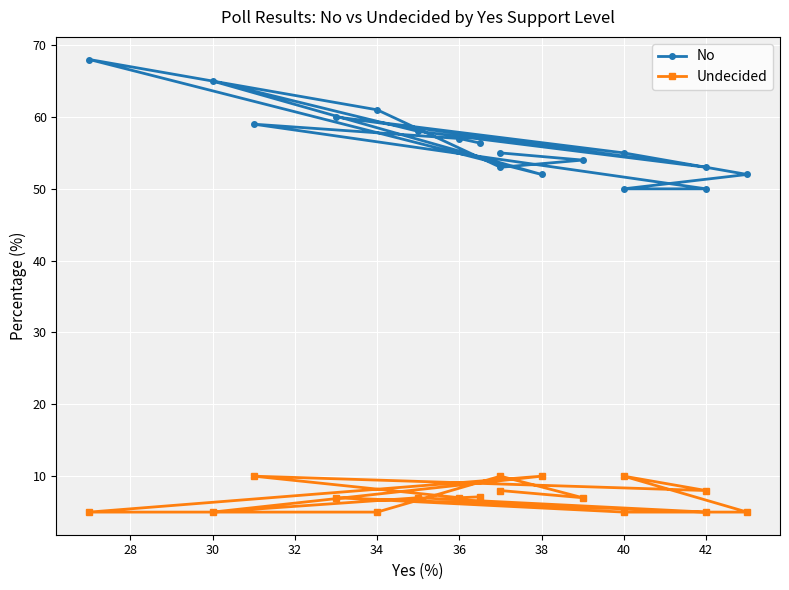

What is the average value of the No series?

56.4